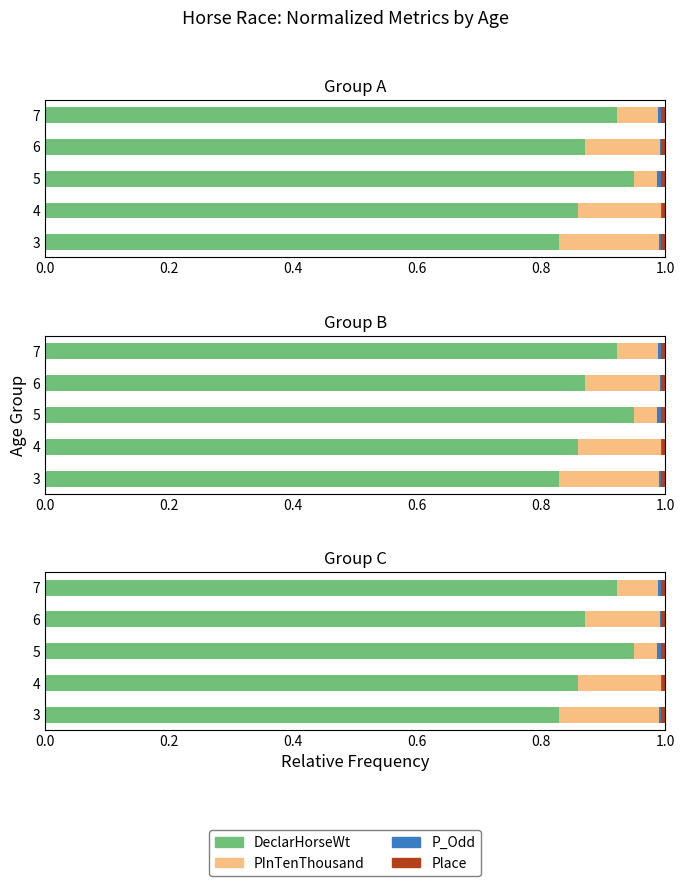

Is the value of DeclarHorseWt at 4 greater than the value of Place at 5?

Yes